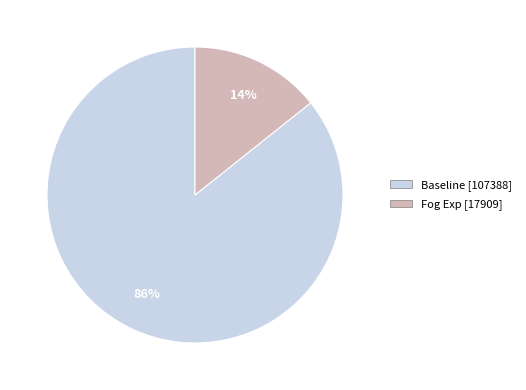

Which has a higher value, Fog Exp or Baseline?

Baseline